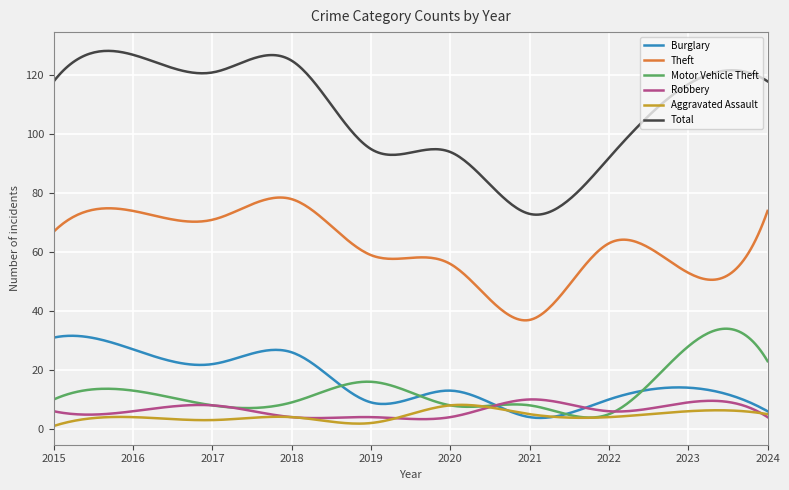

Count the number of categories in the chart.

300